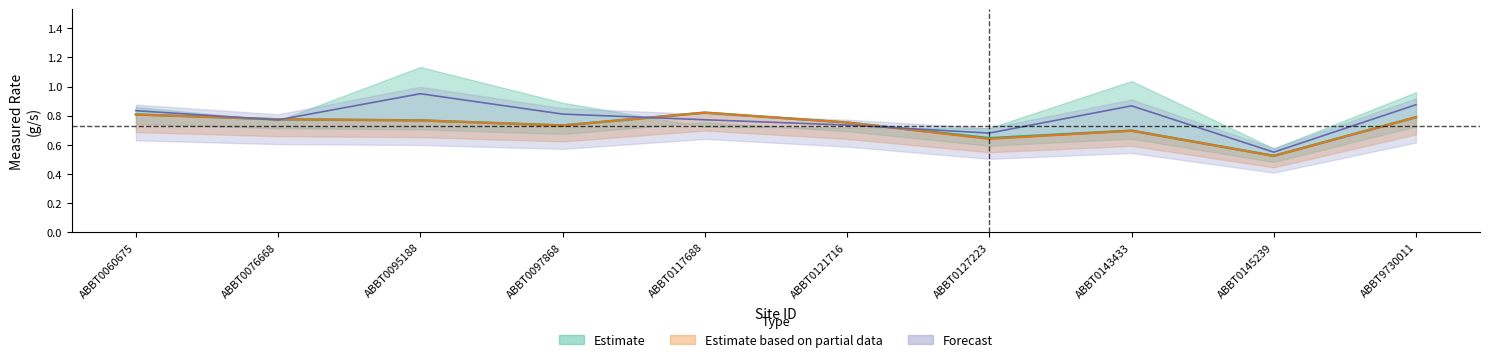

Which category has the lowest value in the Measured Rate (g/s) series?

ABBT0145239